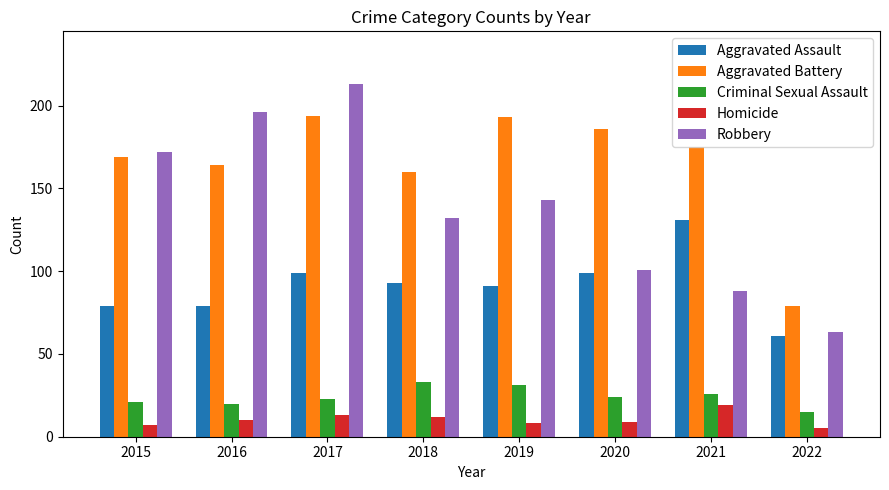

What is the lowest value of the Homicide series?

5